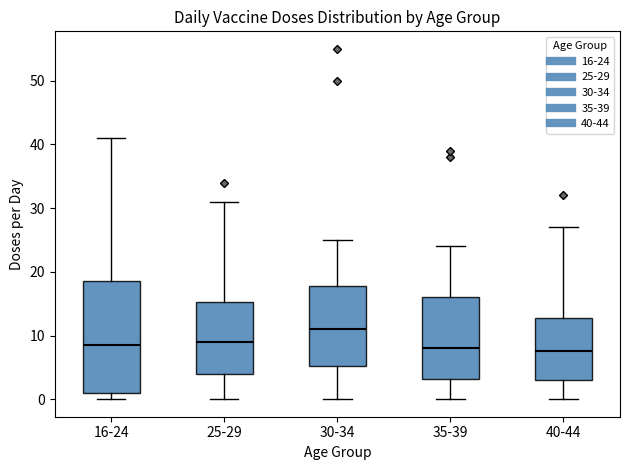

Reading left to right, transcribe this box plot: for each box, give where its median line is, the range the box spans, and where its two whiskers end, as read against the y-axis. The values are not printed on the chart, so give them approximately, as read against the axis.

16-24: median 9, box 1 to 19, whiskers 0 to 41
25-29: median 9, box 4 to 15, whiskers 0 to 31
30-34: median 11, box 5 to 18, whiskers 0 to 25
35-39: median 8, box 3 to 16, whiskers 0 to 24
40-44: median 8, box 3 to 13, whiskers 0 to 27